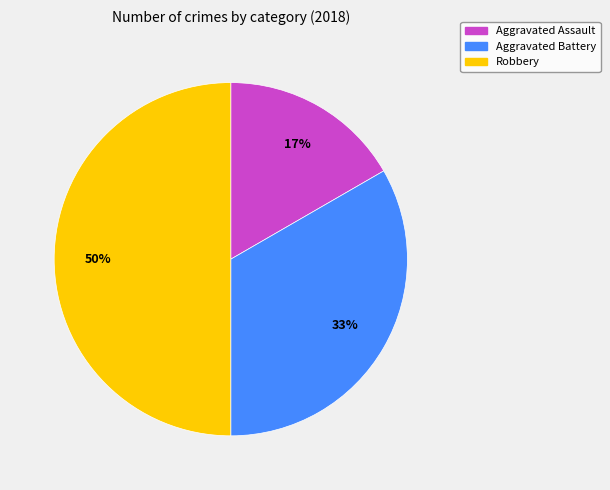

Combined, do Robbery and Aggravated Assault account for over 50%?

Yes